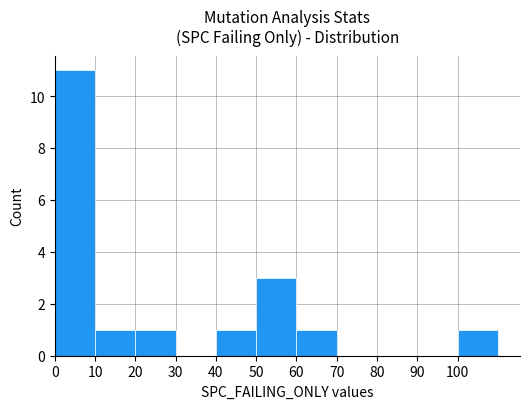

At which label is the value closest to 5?

50